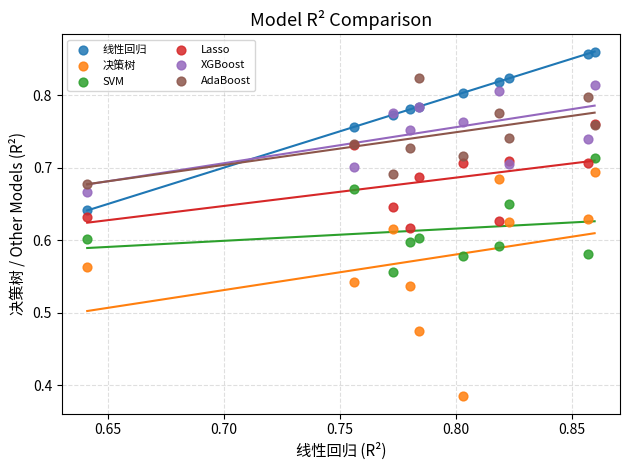

Which series contains the lowest Y value?

决策树